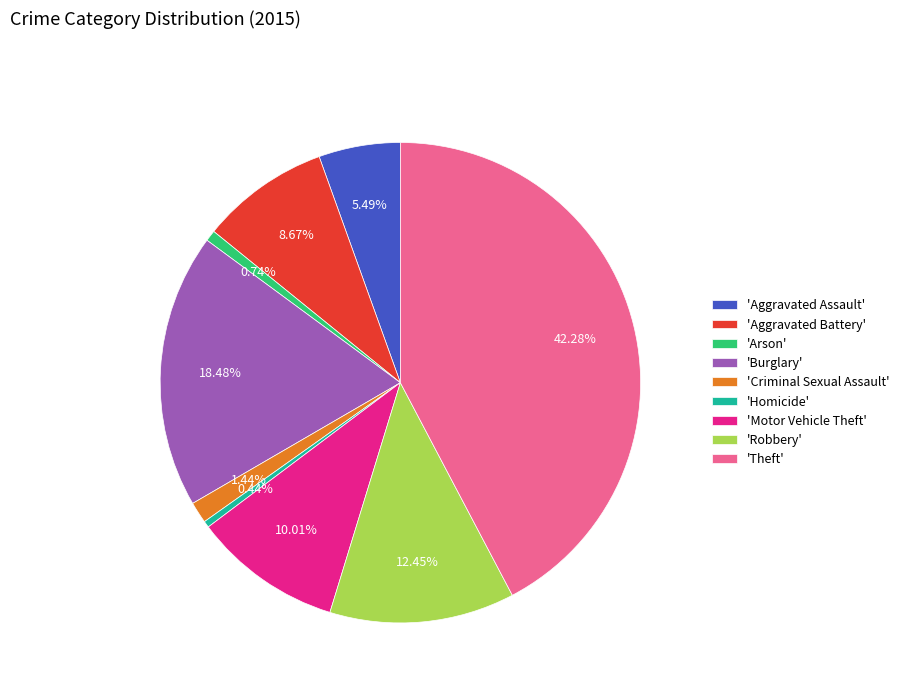

Is 'Aggravated Assault' the majority of the pie?

No